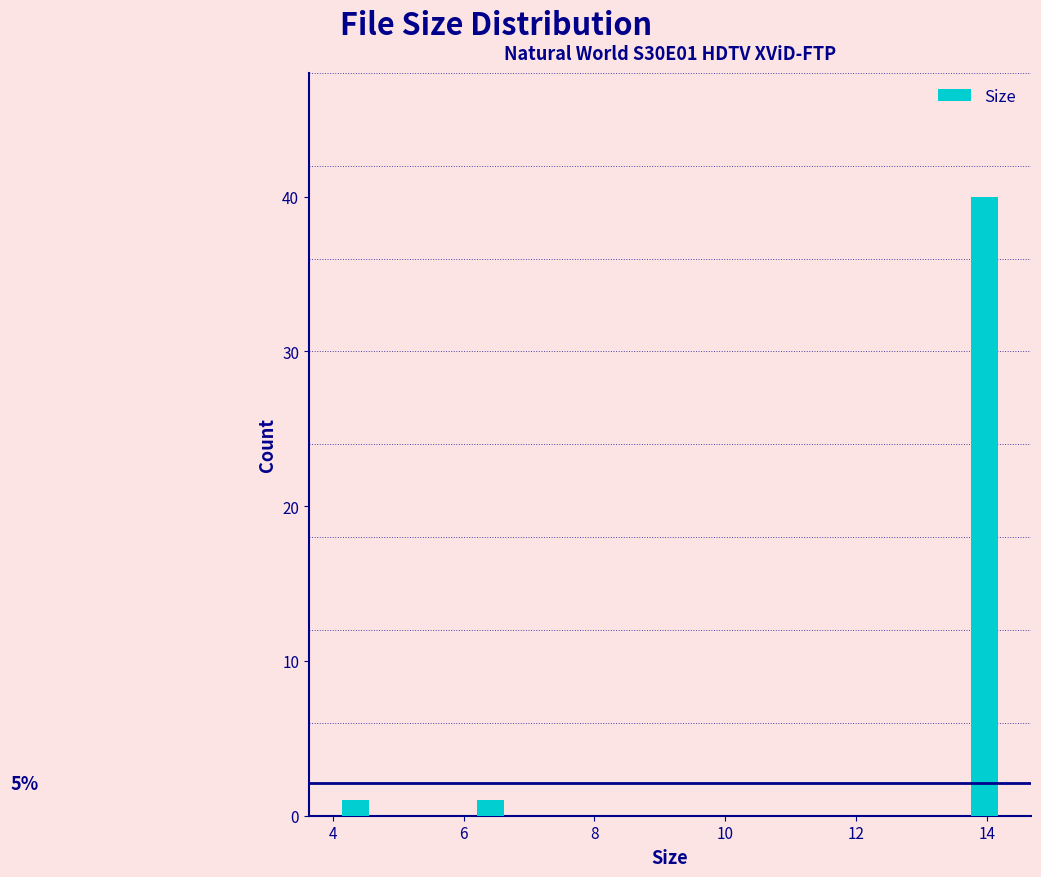

Around what value on the x-axis is the tallest bar? Give the approximate position of its centre, as read against the axis.

14.0